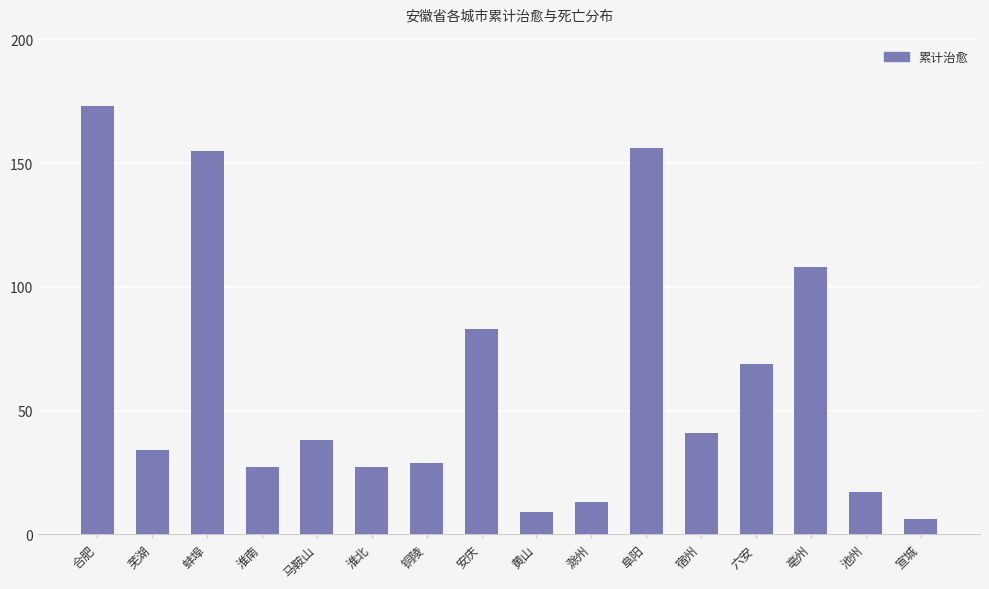

Is it true that the value at 六安 is 69?

True